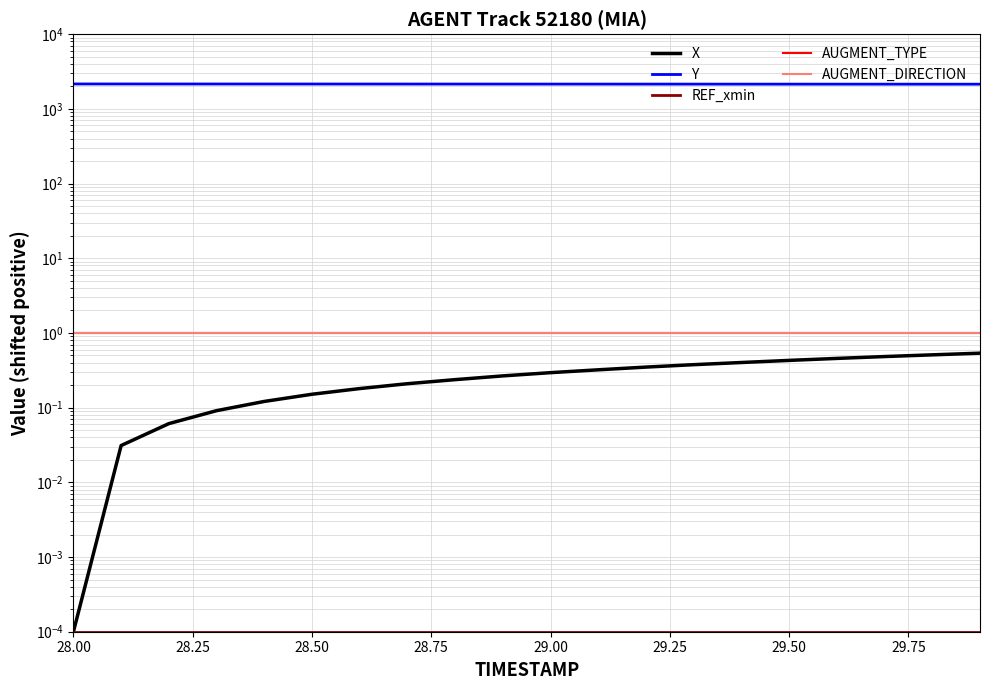

Does the chart have visible grid lines?

Yes